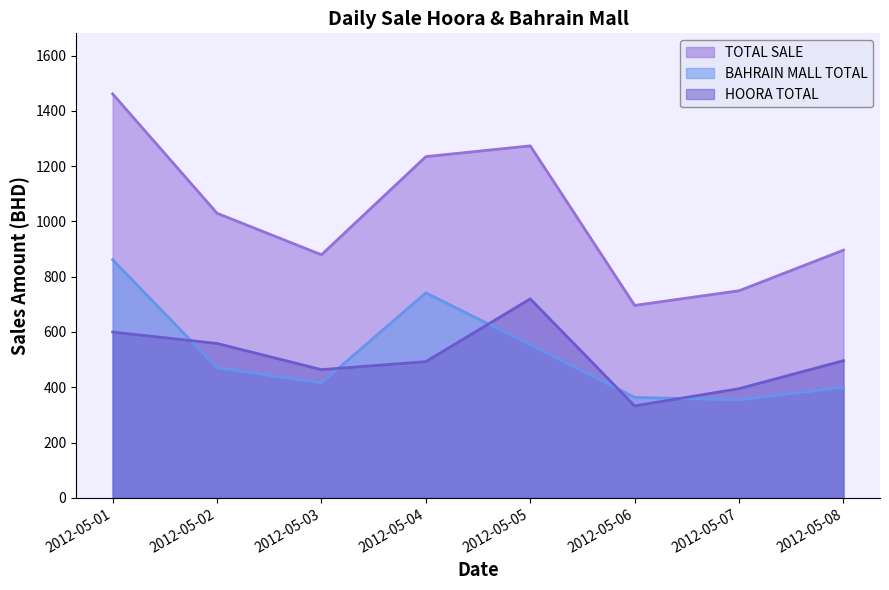

At which category is the sum across all series the highest?

2012-05-01